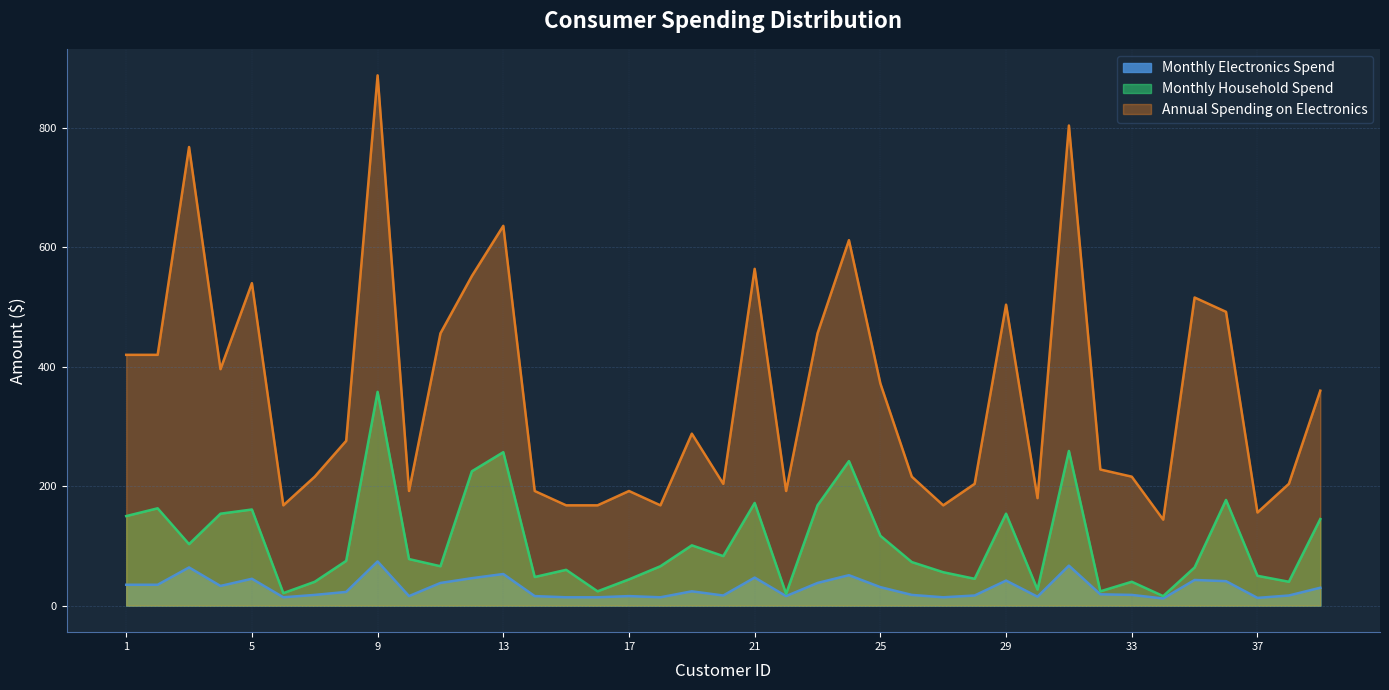

What is the maximum value shown in the chart?

888